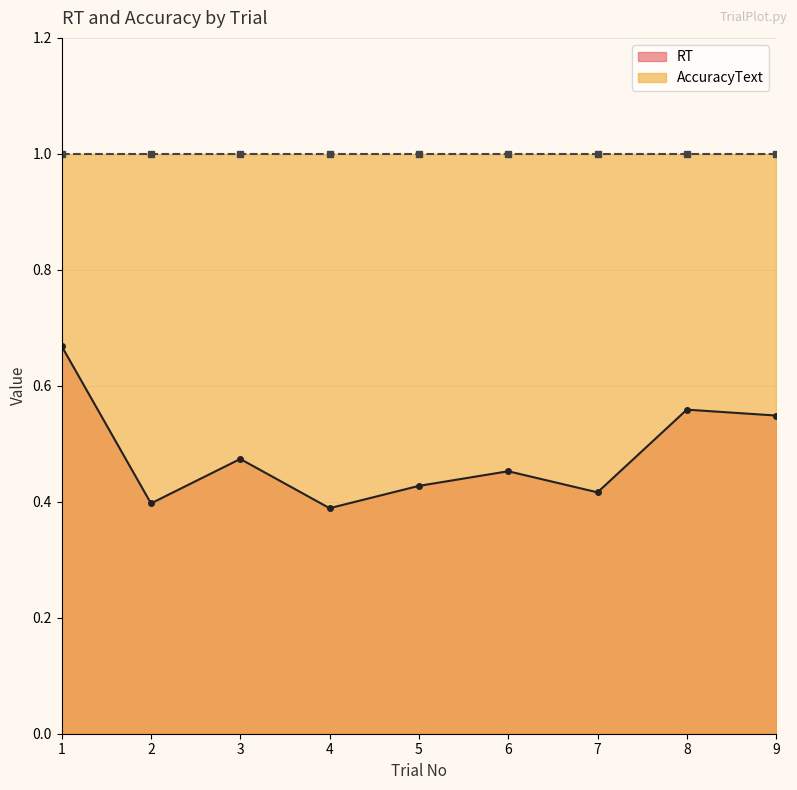

Where is the data nearest to the value 0?

4